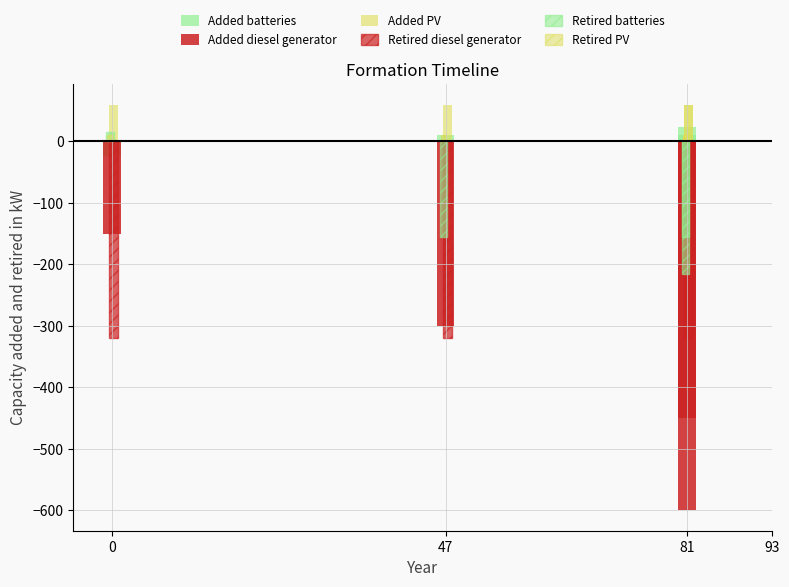

What is the average value of the Retired batteries series?

-128